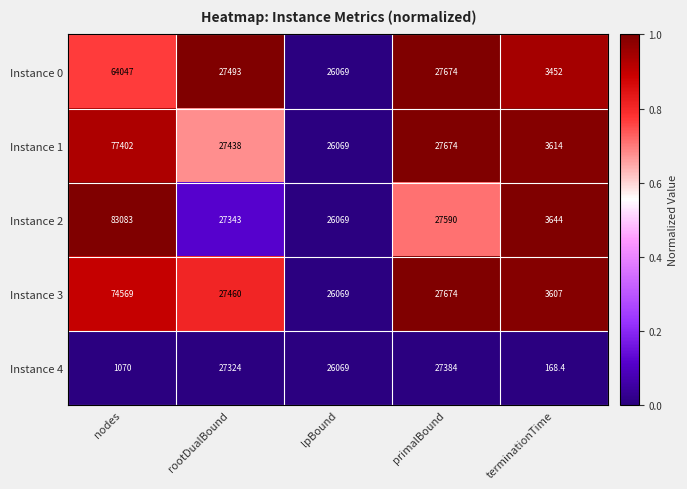

Which category has the highest value in the Instance 0 series?

nodes